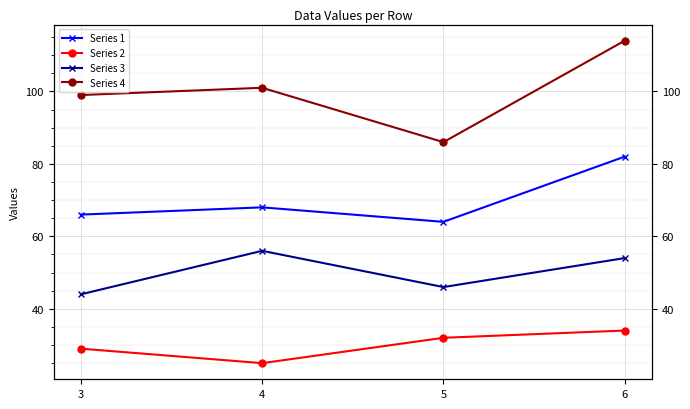

Which label corresponds to the smallest value in the chart?

4